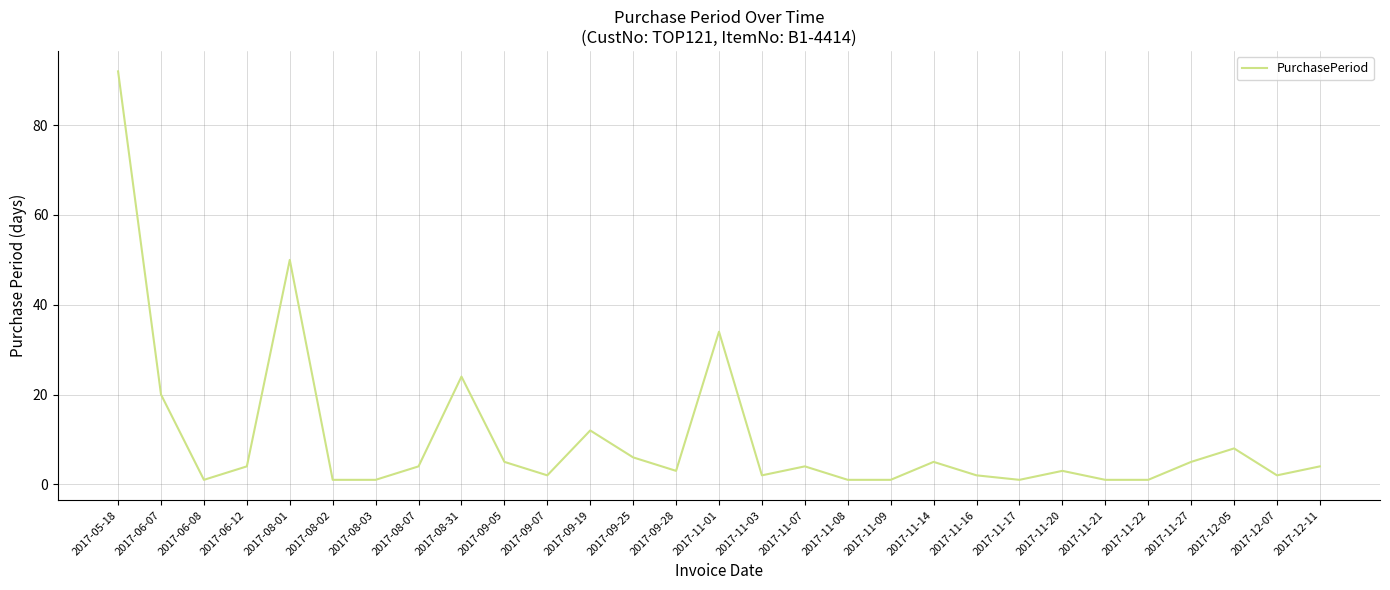

At which label does the data first exceed 4?

2017-05-18